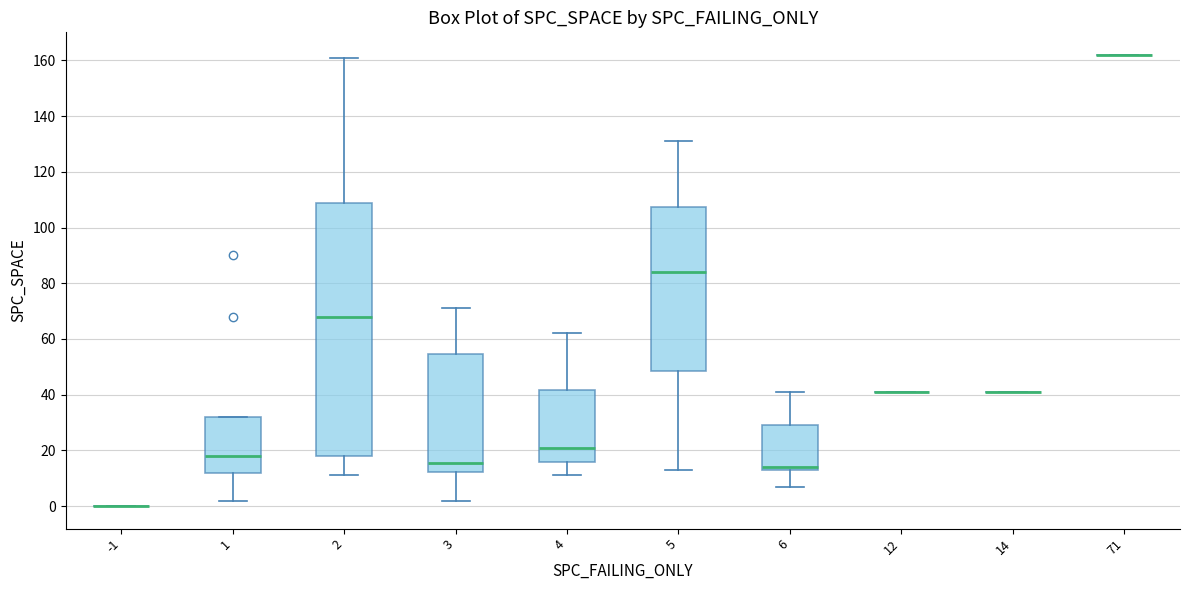

Where does the median line of the box at x = 3 sit on the y-axis? The values are not printed on the chart, so give them approximately, as read against the axis.

16